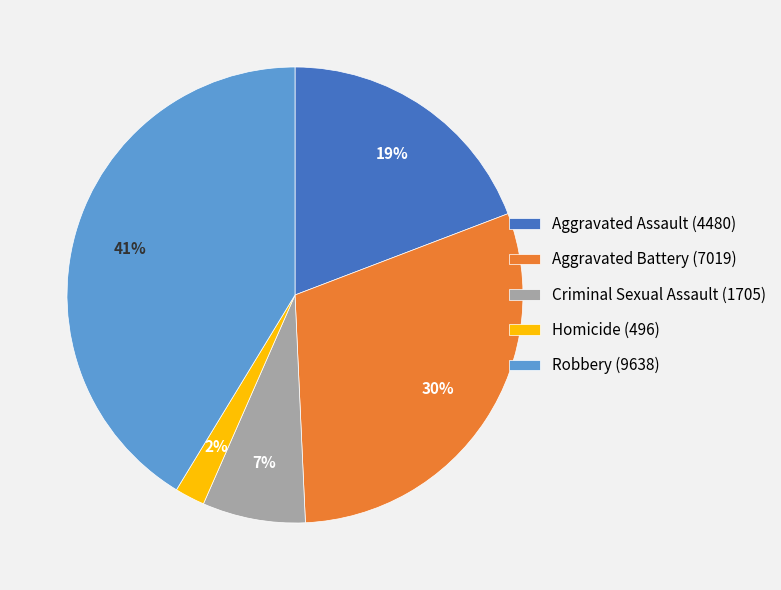

Combined, do Aggravated Assault (4480) and Robbery (9638) account for over 50%?

Yes